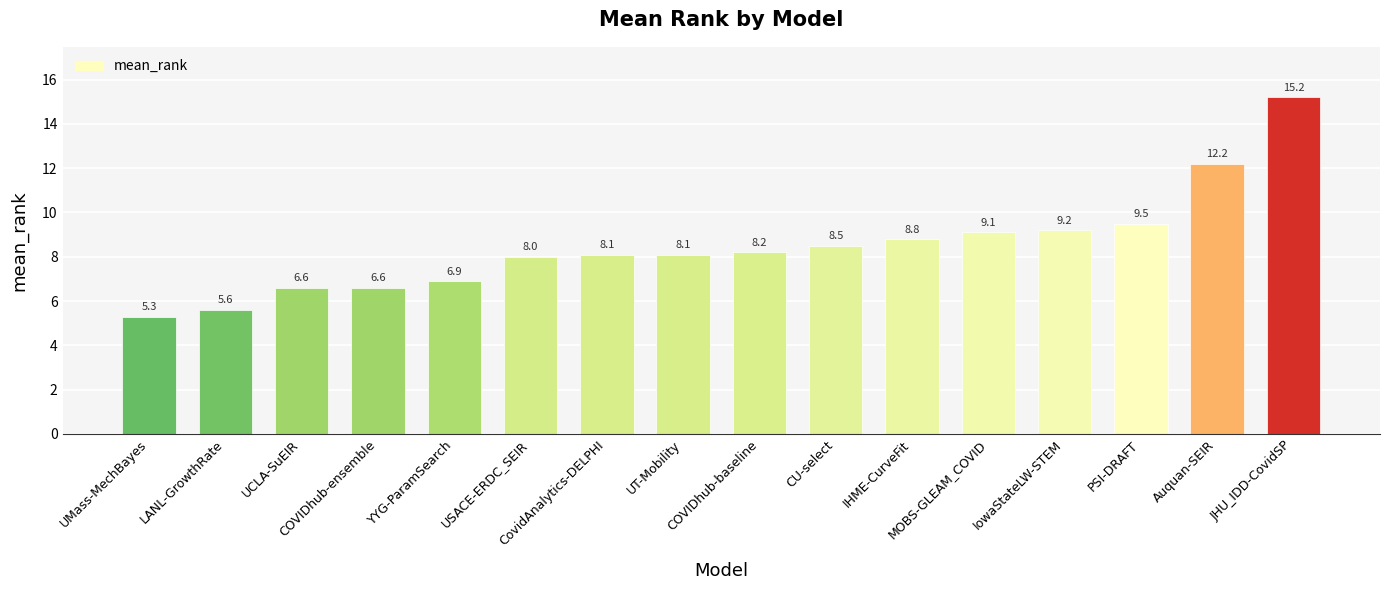

What value does the data have at CU-select?

8.5